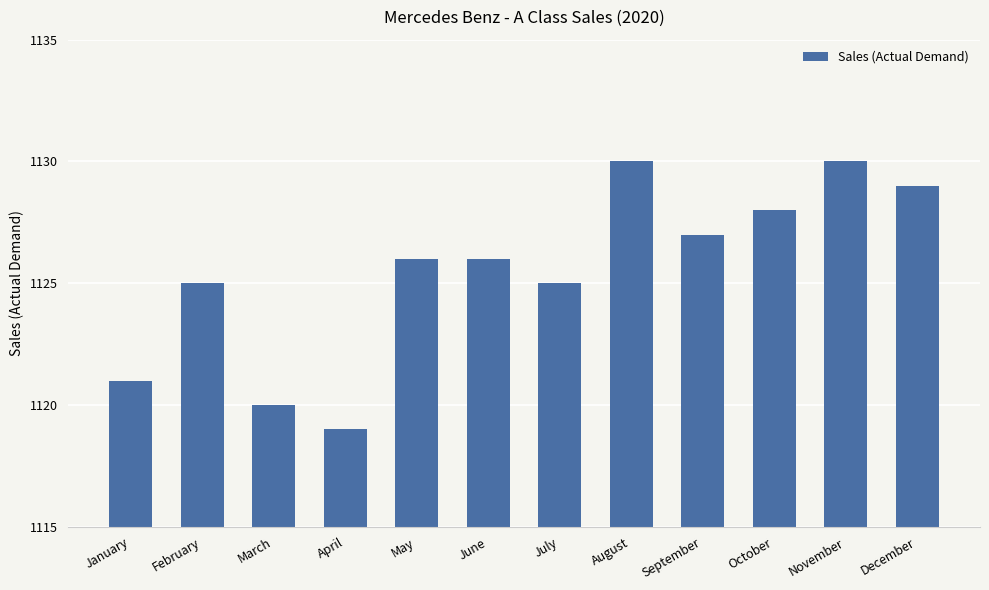

What is the difference between the maximum and second lowest values?

10